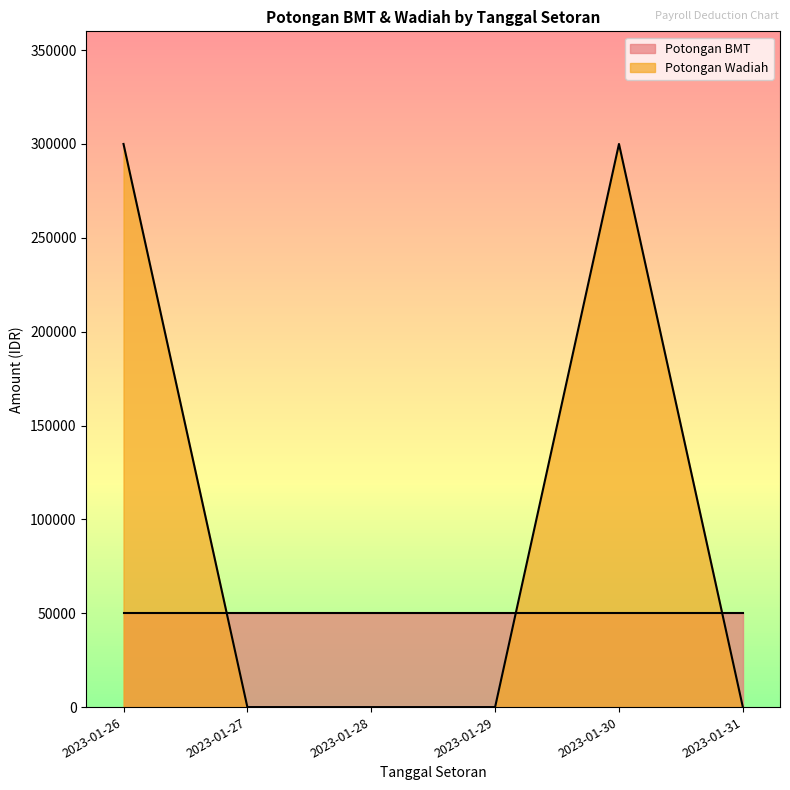

Which category has the highest value across all series?

2023-01-26